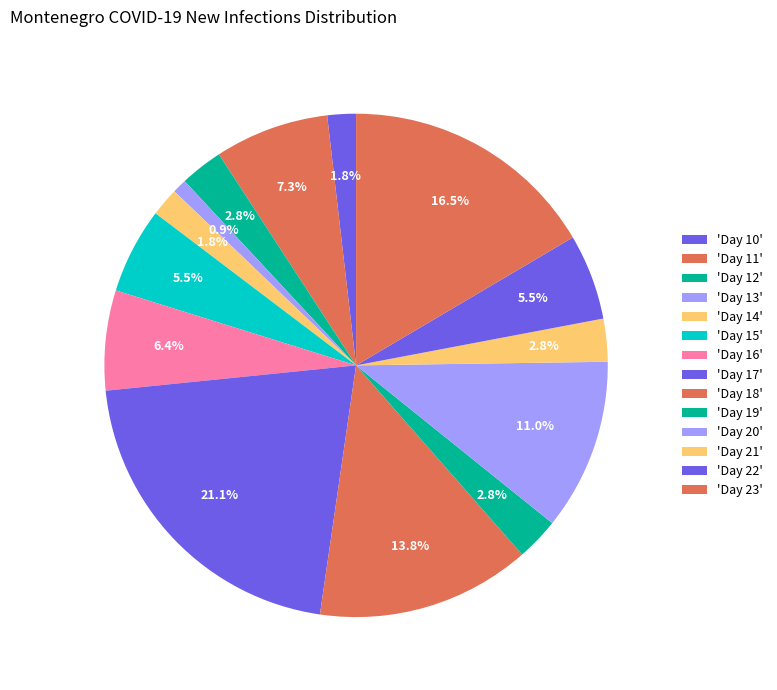

Count the number of slices in the pie.

14